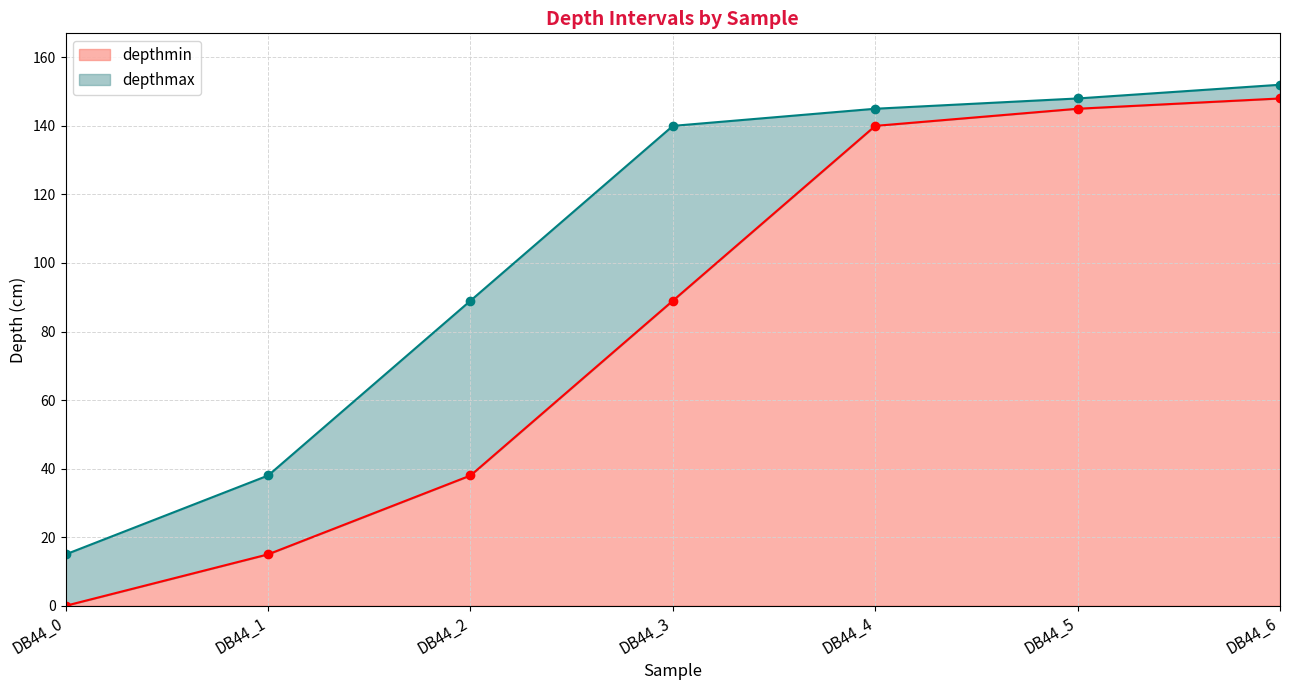

Which series has the widest spread of values?

depthmin